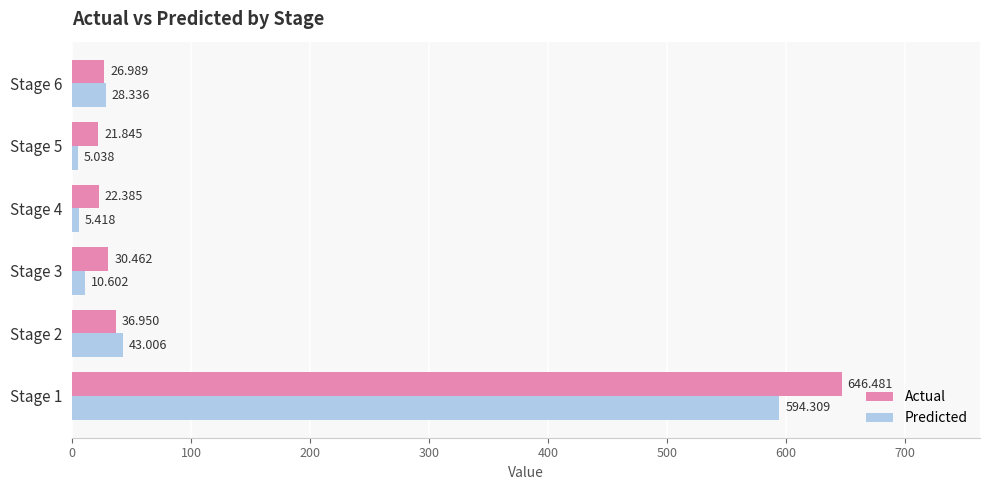

Which series has the widest spread of values?

Actual